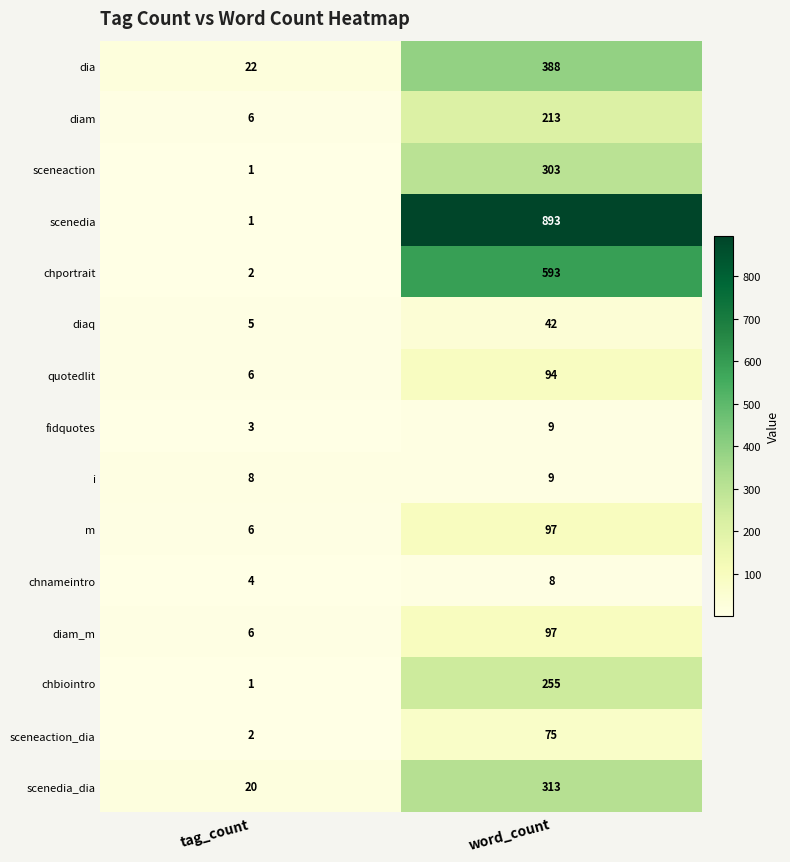

What is the difference between the maximum and minimum values in the diaq series?

37